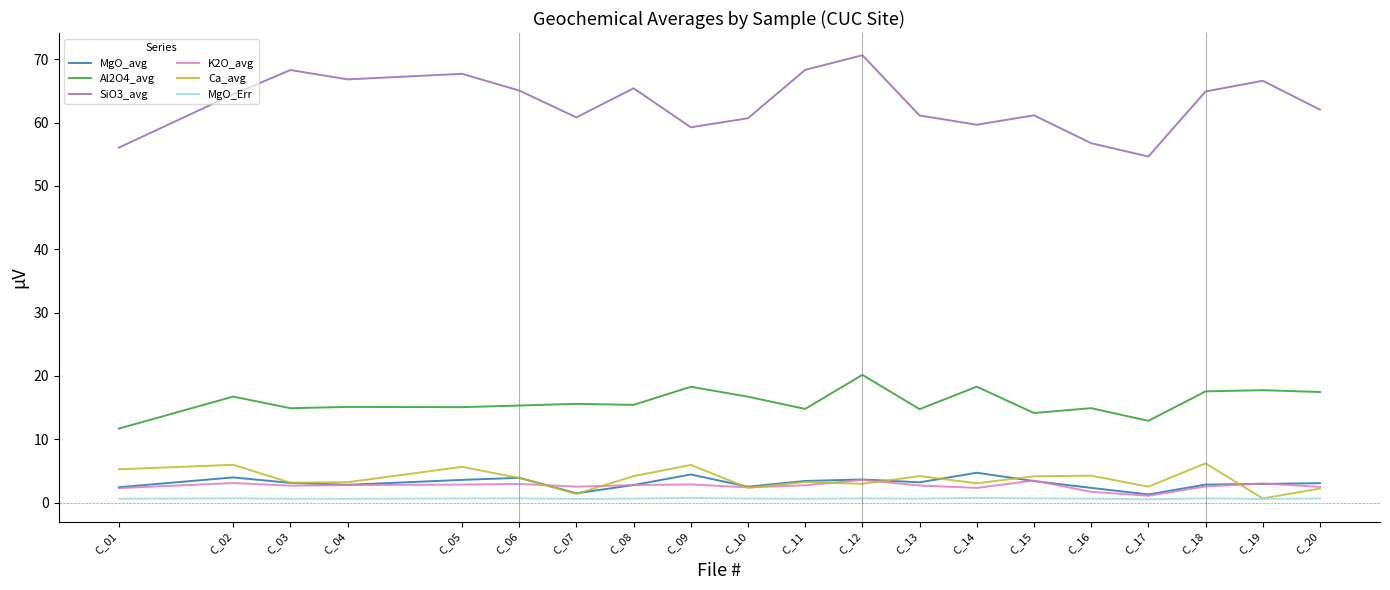

Where does the MgO_avg series first go above 3?

C_02